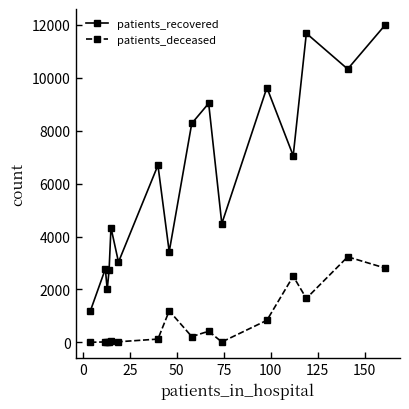

Which series has the widest spread of values?

patients_recovered